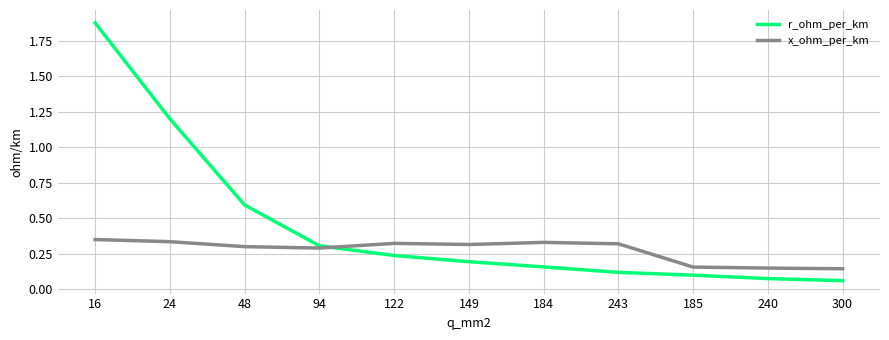

How many times do r_ohm_per_km and x_ohm_per_km cross each other?

1